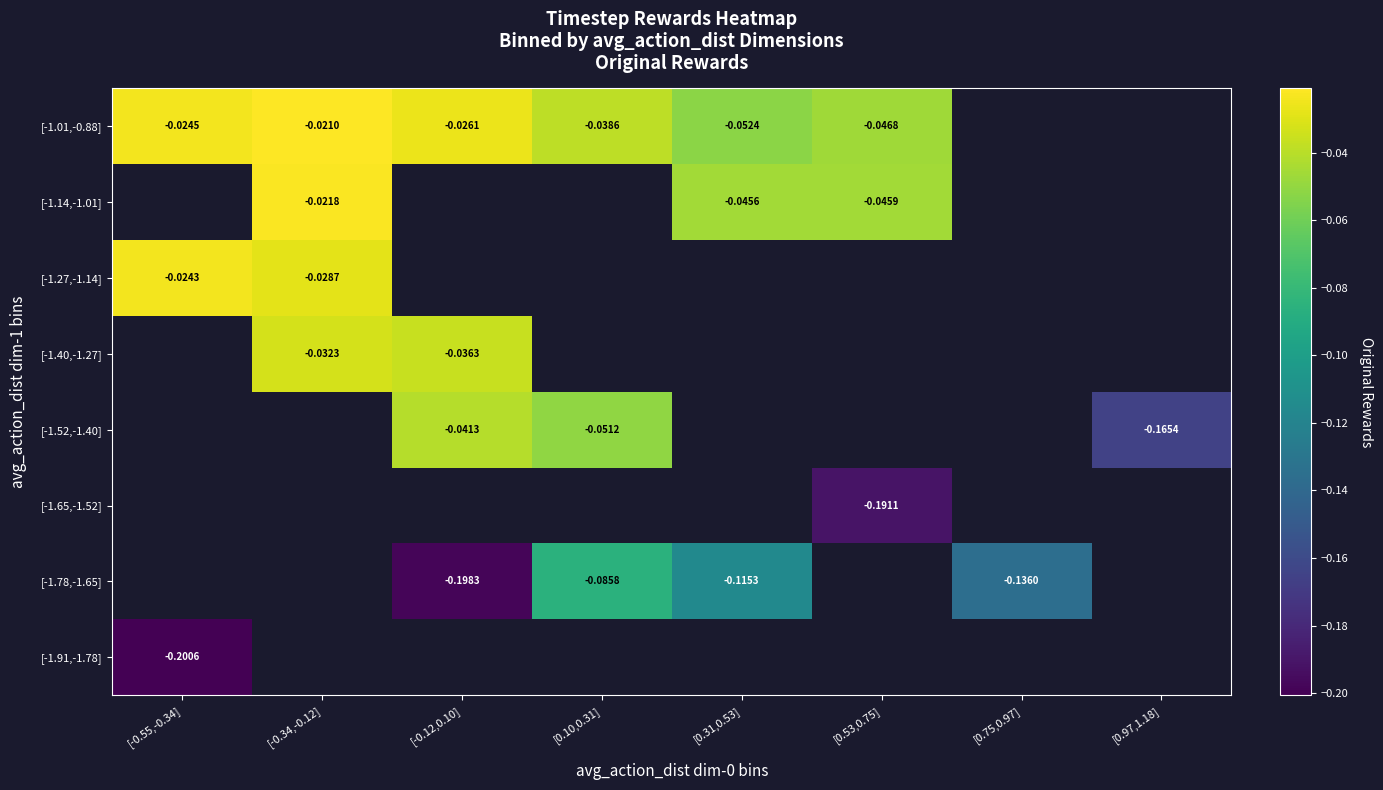

Is the value of [-1.01,-0.88] at [0.31,0.53] greater than the value of [-1.52,-1.40] at [-0.12,0.10]?

No